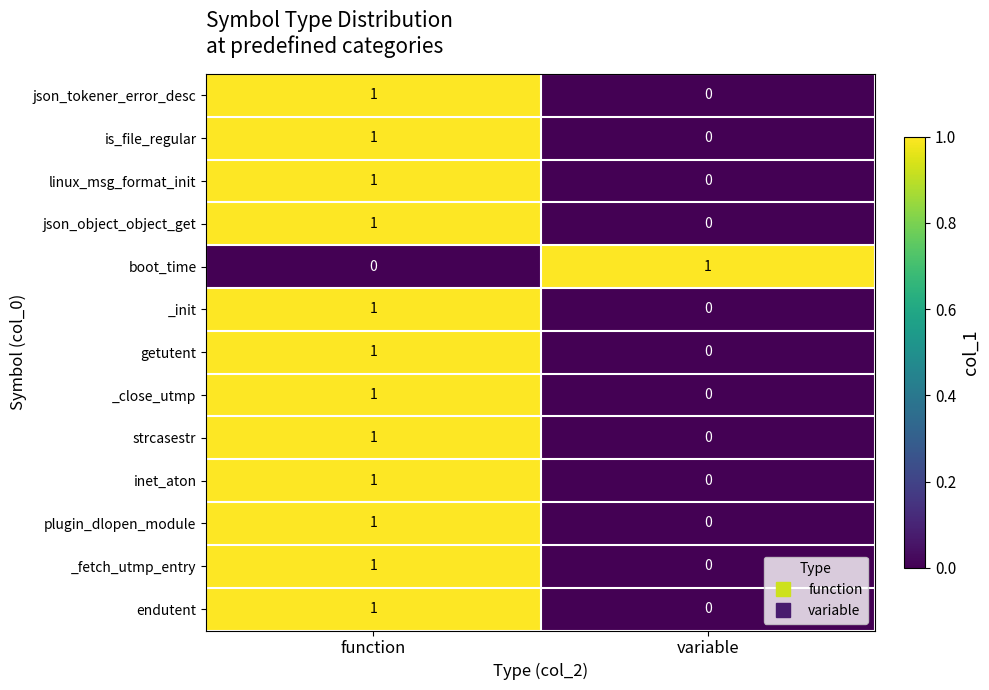

At which category is the sum across all series the highest?

function